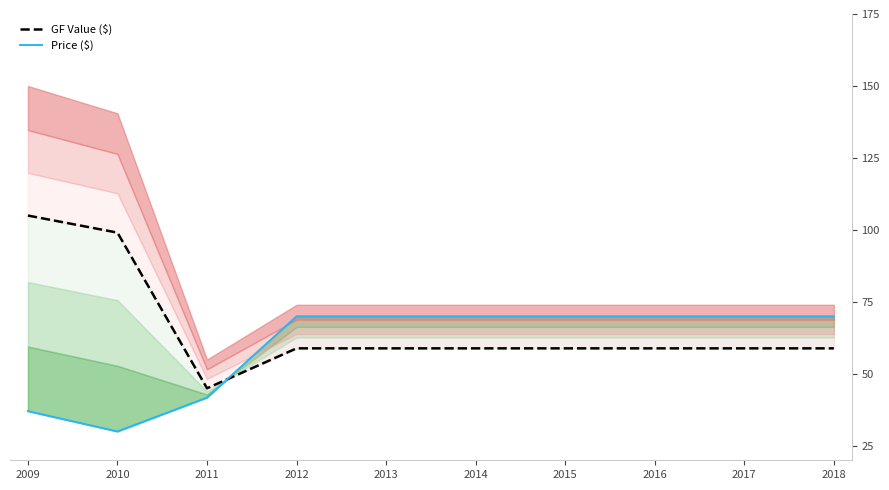

Rank the series by their average value, from lowest to highest.

Price ($), GF Value ($)